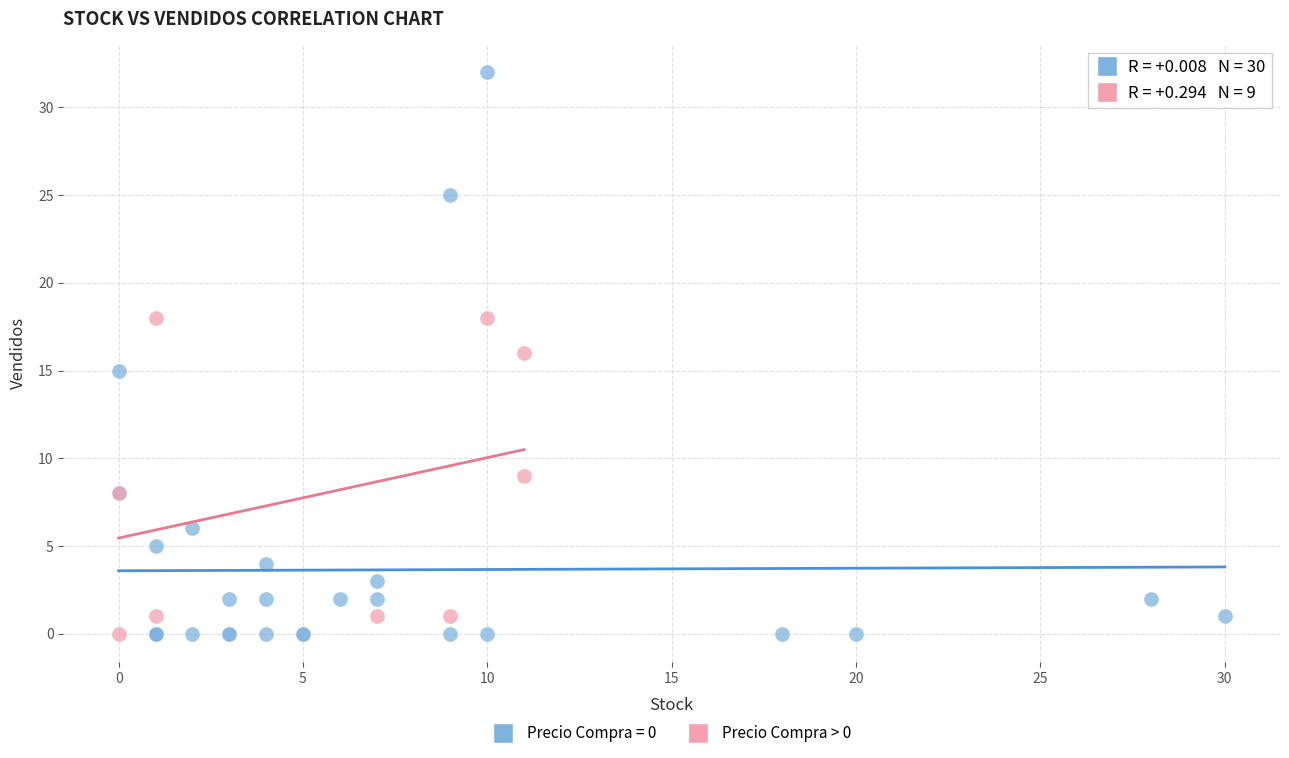

Which series contains the highest Y value?

Precio Compra = 0